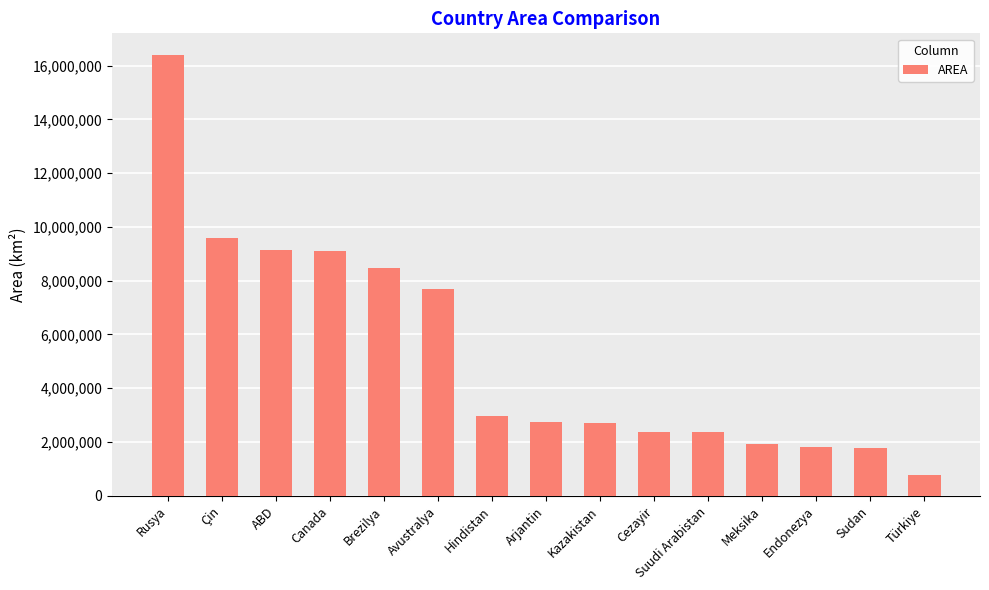

What is the sum of all values?

79806086